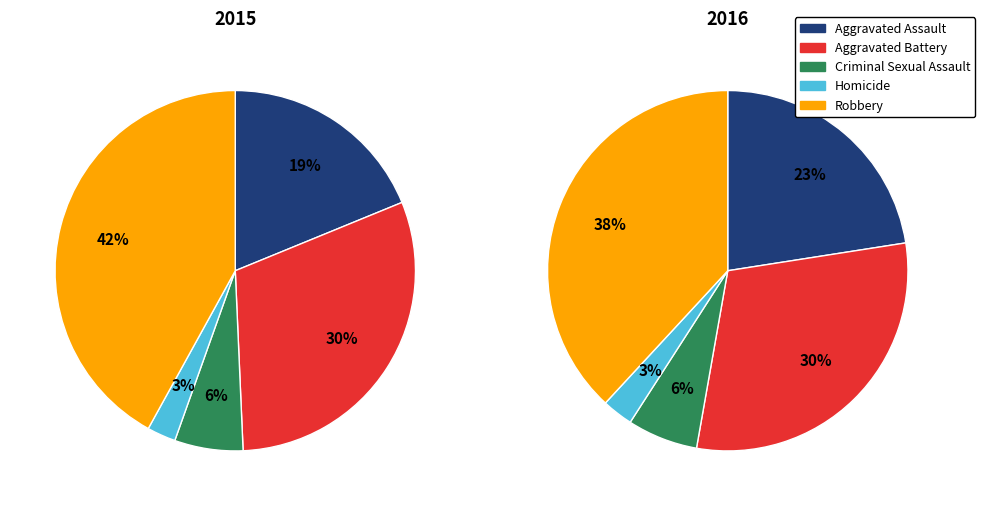

To the nearest percent, what percentage of the pie is Aggravated Assault?

19%